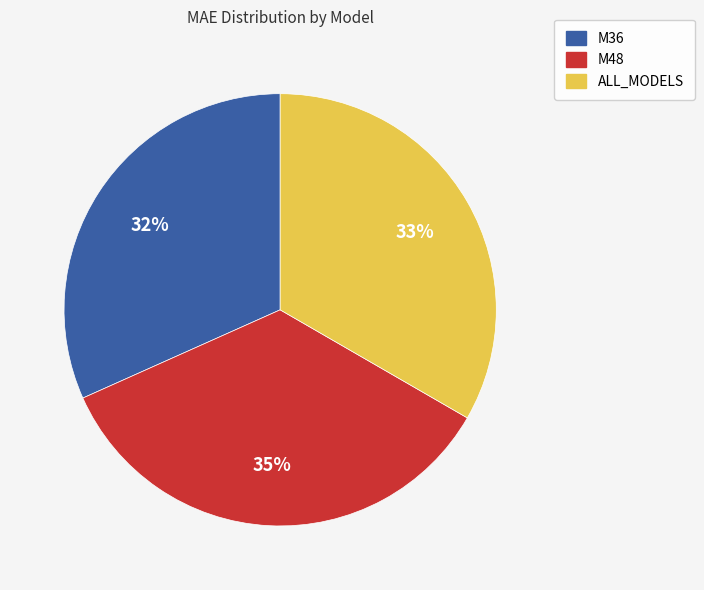

Is there a majority slice in this chart?

No